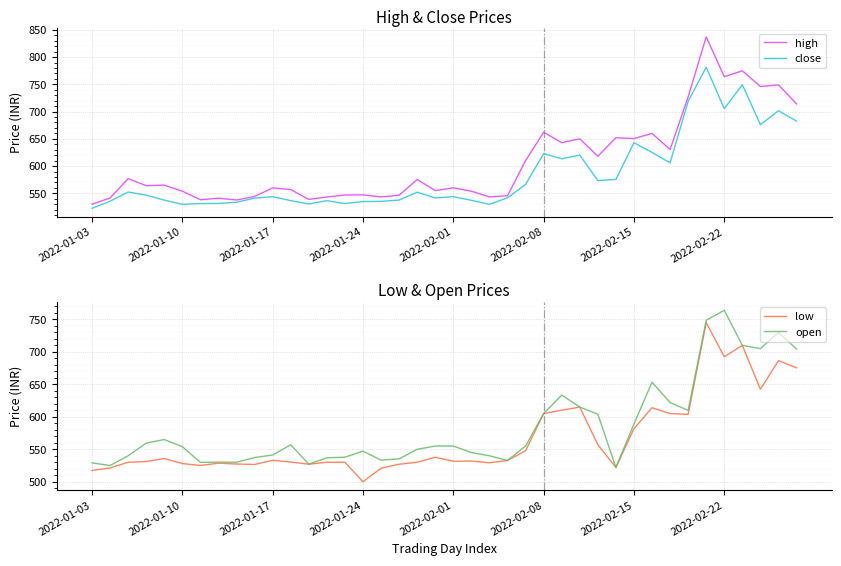

What position from the right is 28?

12